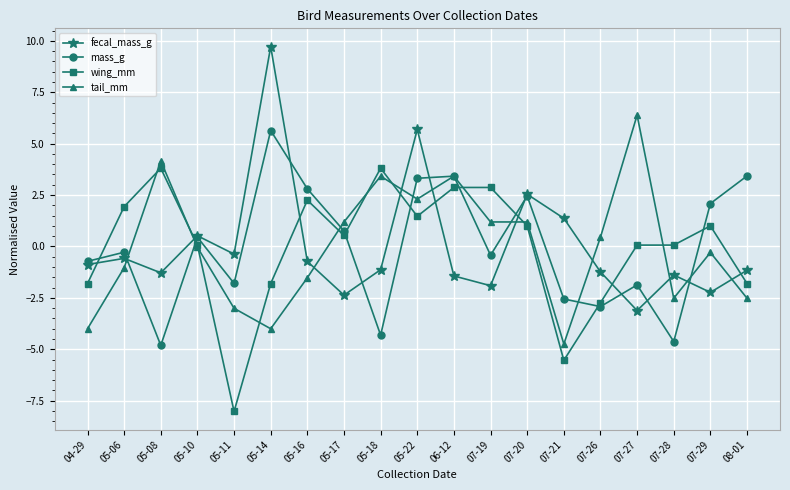

At how many categories does at least one series exceed 1?

14